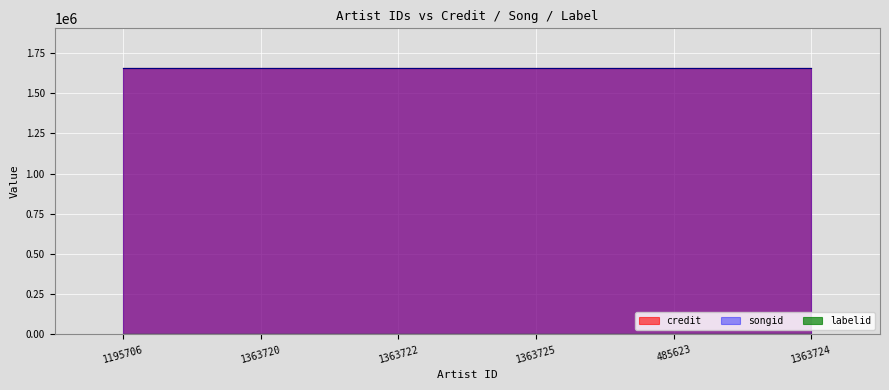

What is the sum of all credit values?

9928932